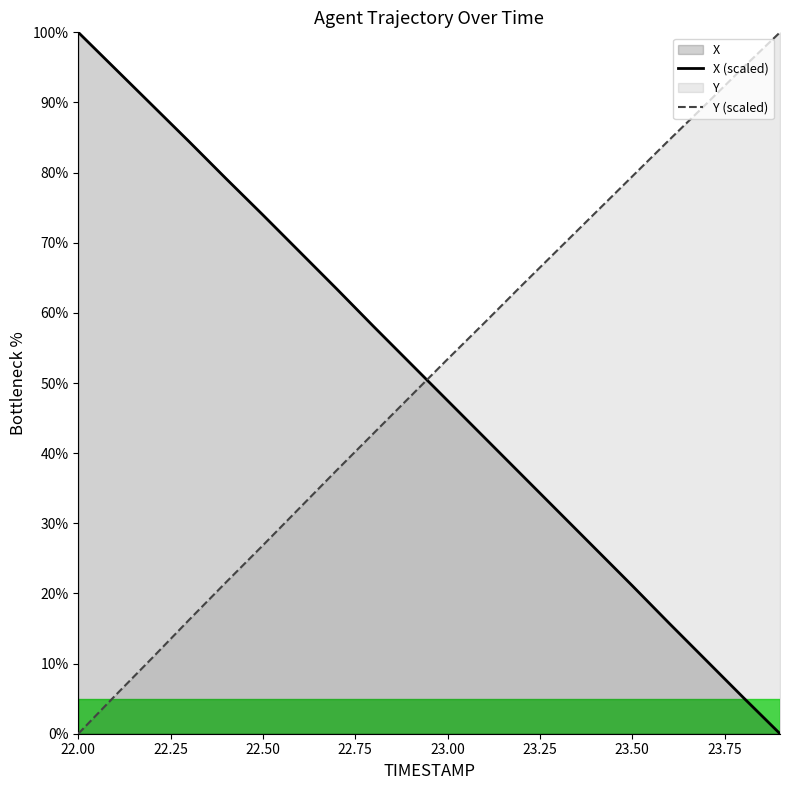

What is the difference between the maximum and minimum values in the X (scaled) series?

100.0